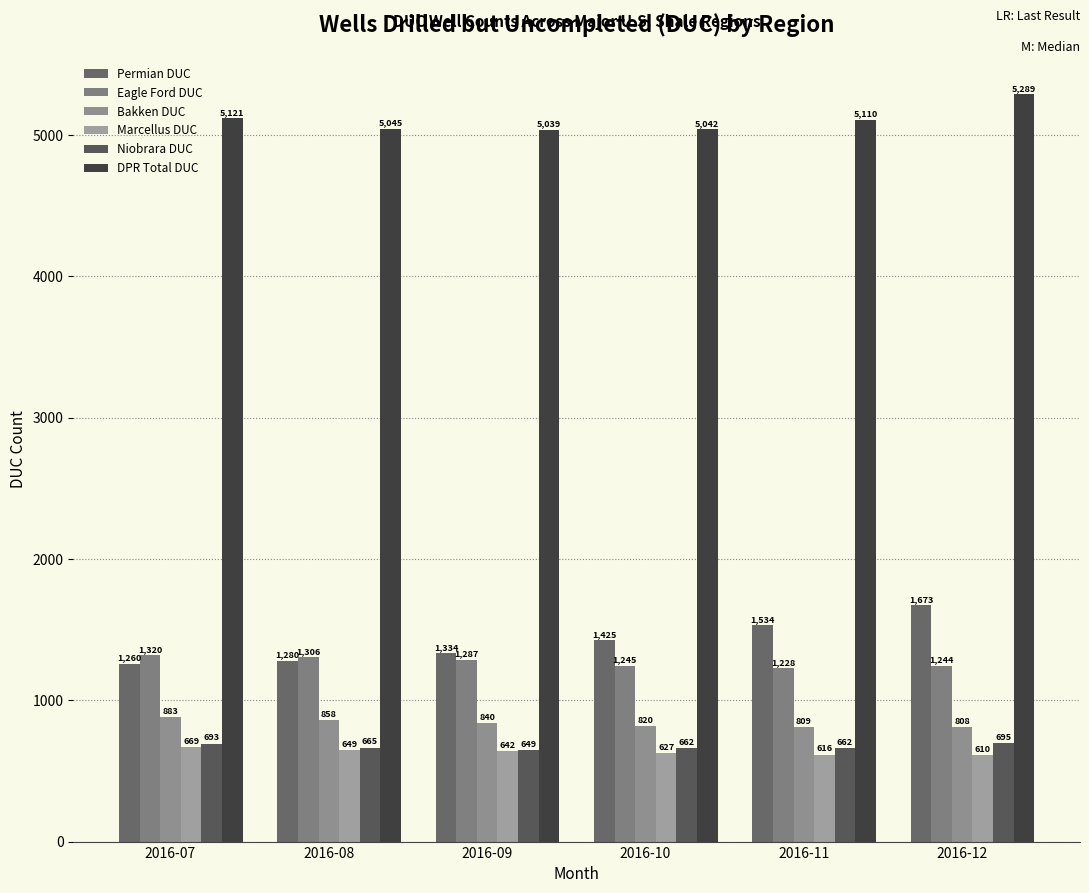

Rank the series at 2016-12 from highest to lowest value.

DPR Total DUC, Permian DUC, Eagle Ford DUC, Bakken DUC, Niobrara DUC, Marcellus DUC